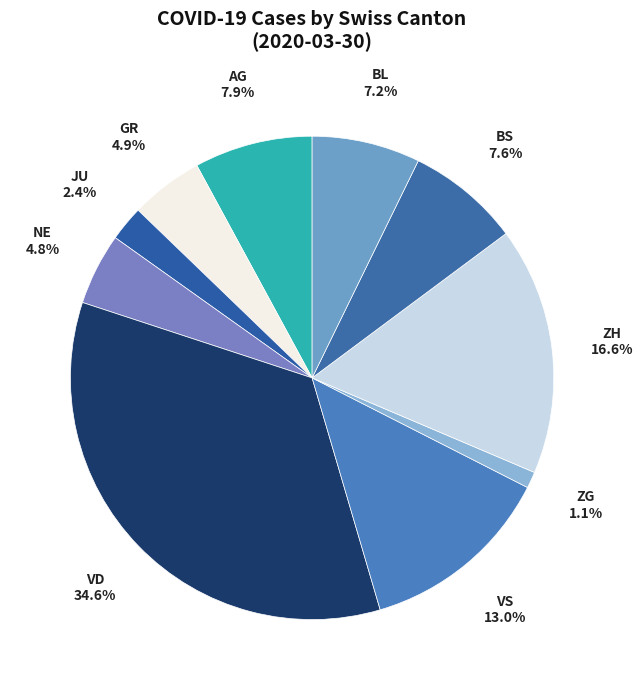

Is BS the majority of the pie?

No